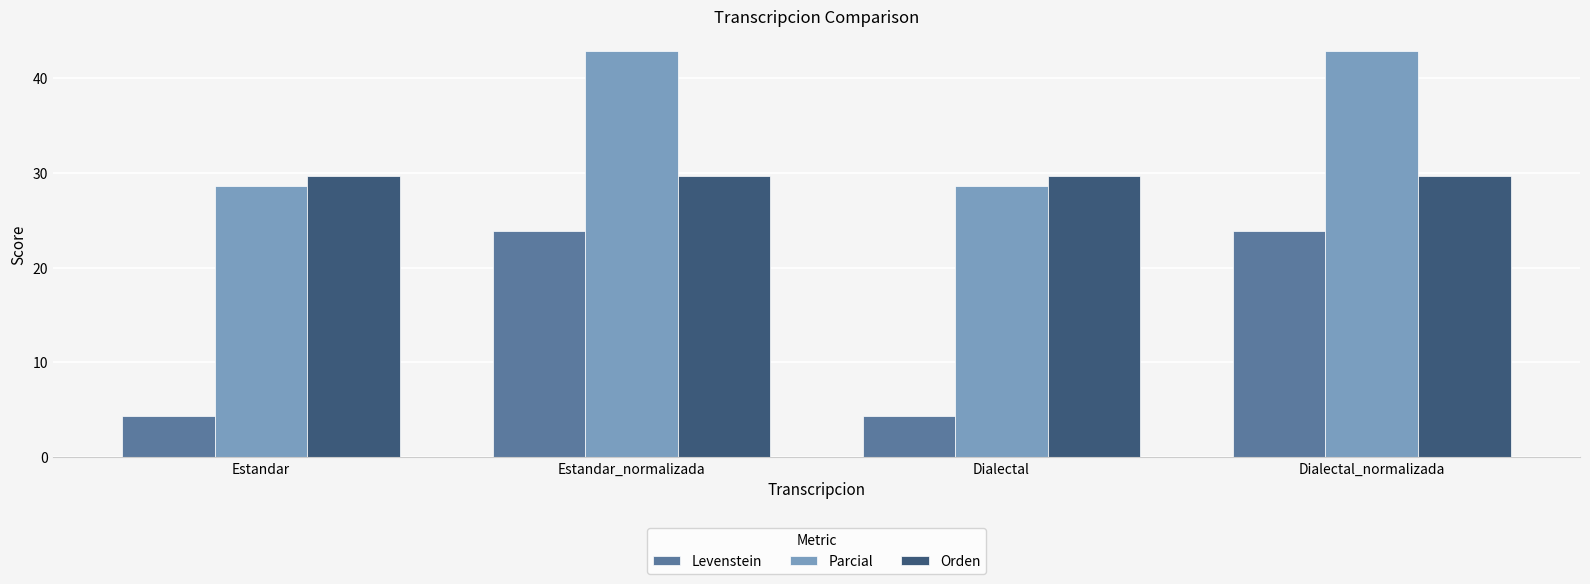

Rank the series by their maximum value, from lowest to highest.

Levenstein, Orden, Parcial